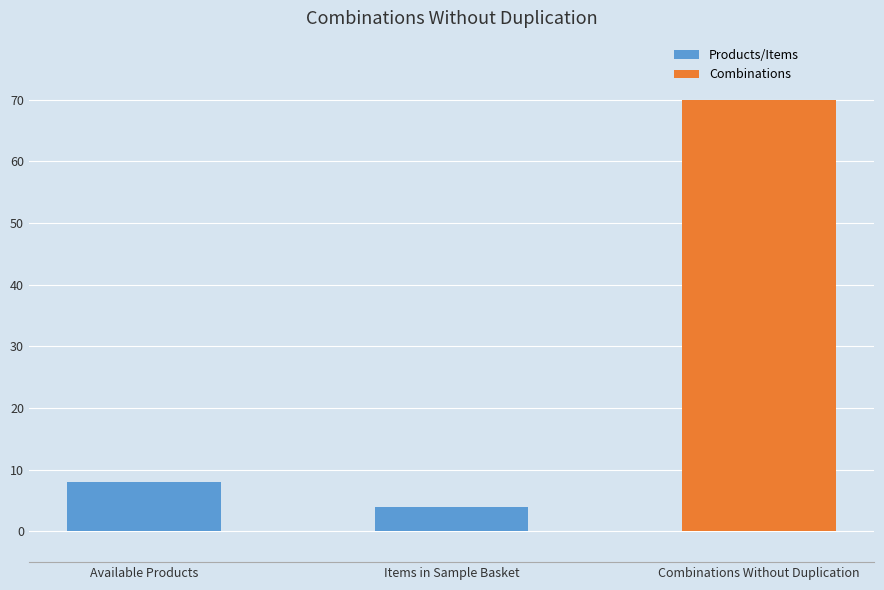

Reading left to right, transcribe all the data shown in this chart.

Available Products=8	Items in Sample Basket=4	Combinations Without Duplication=70